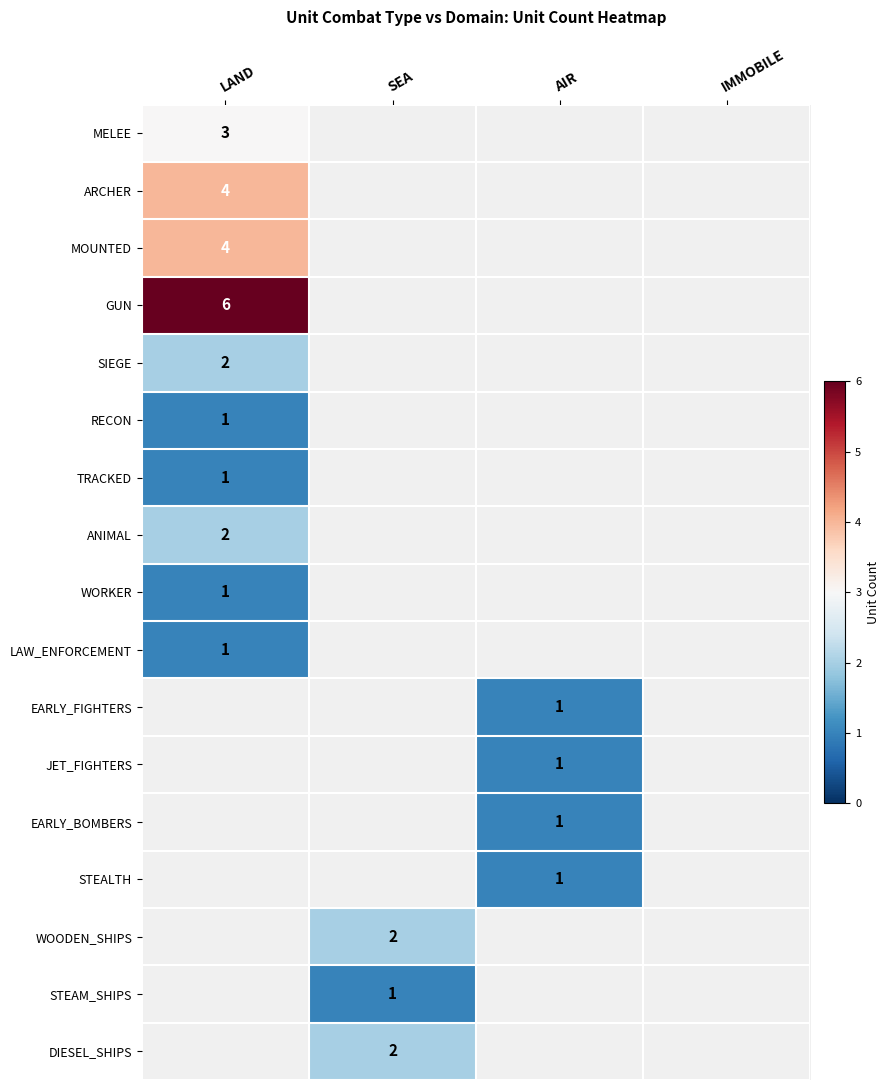

The value of TRACKED at LAND is 1. True or false?

True